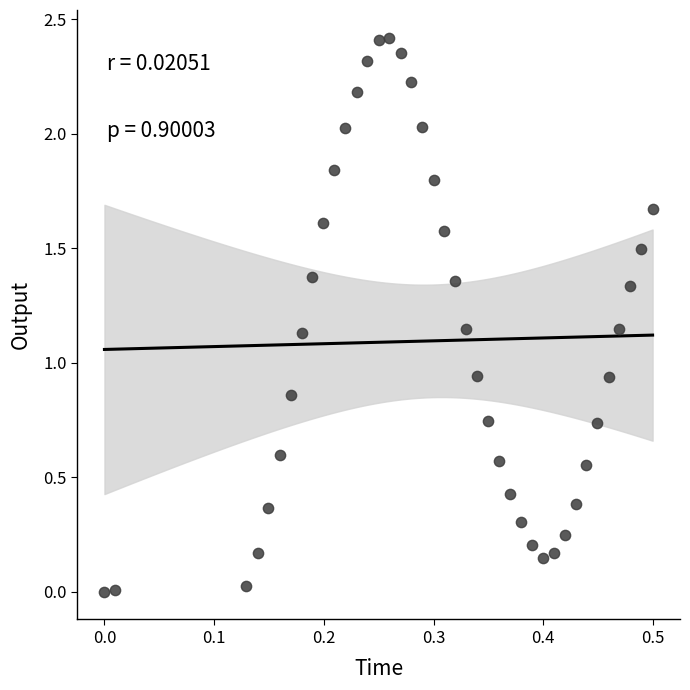

What is the range of X values (max minus min)?

0.5